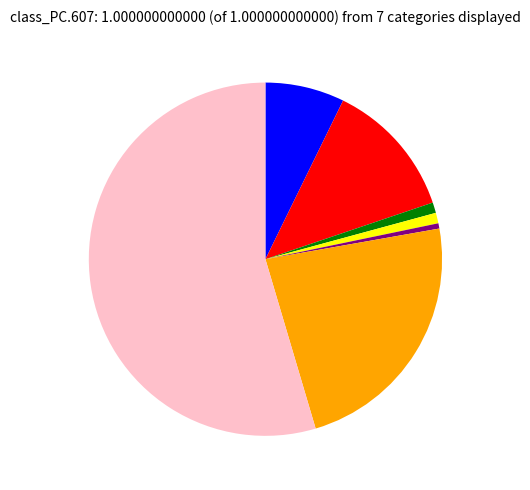

Count the number of slices in the pie.

7